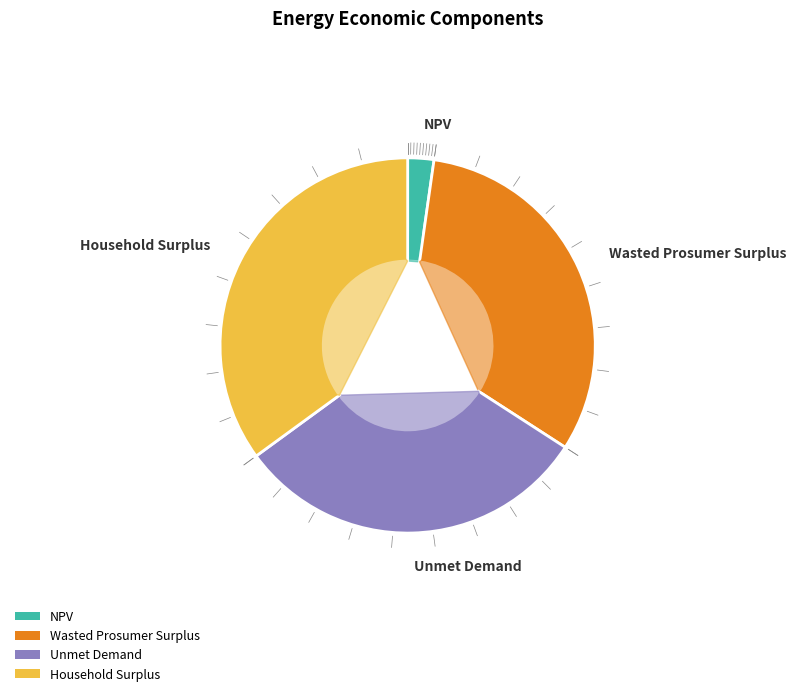

Is it true that Unmet Demand is 21% of the pie?

False